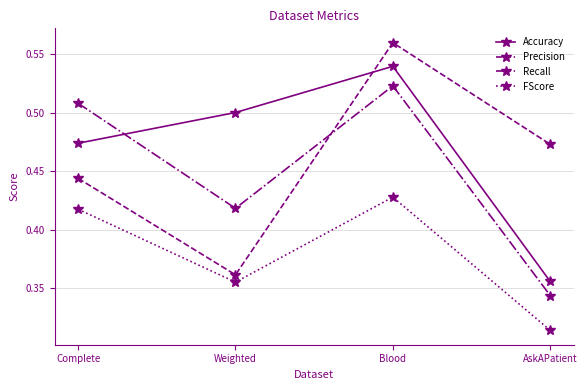

True or false: FScore and Recall cross at least once.

False